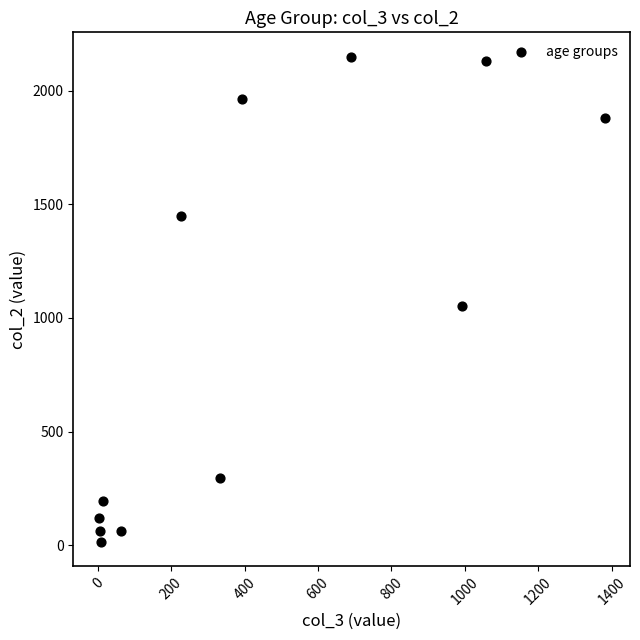

What Y value in the scatter plot is closest to 1083?

1053